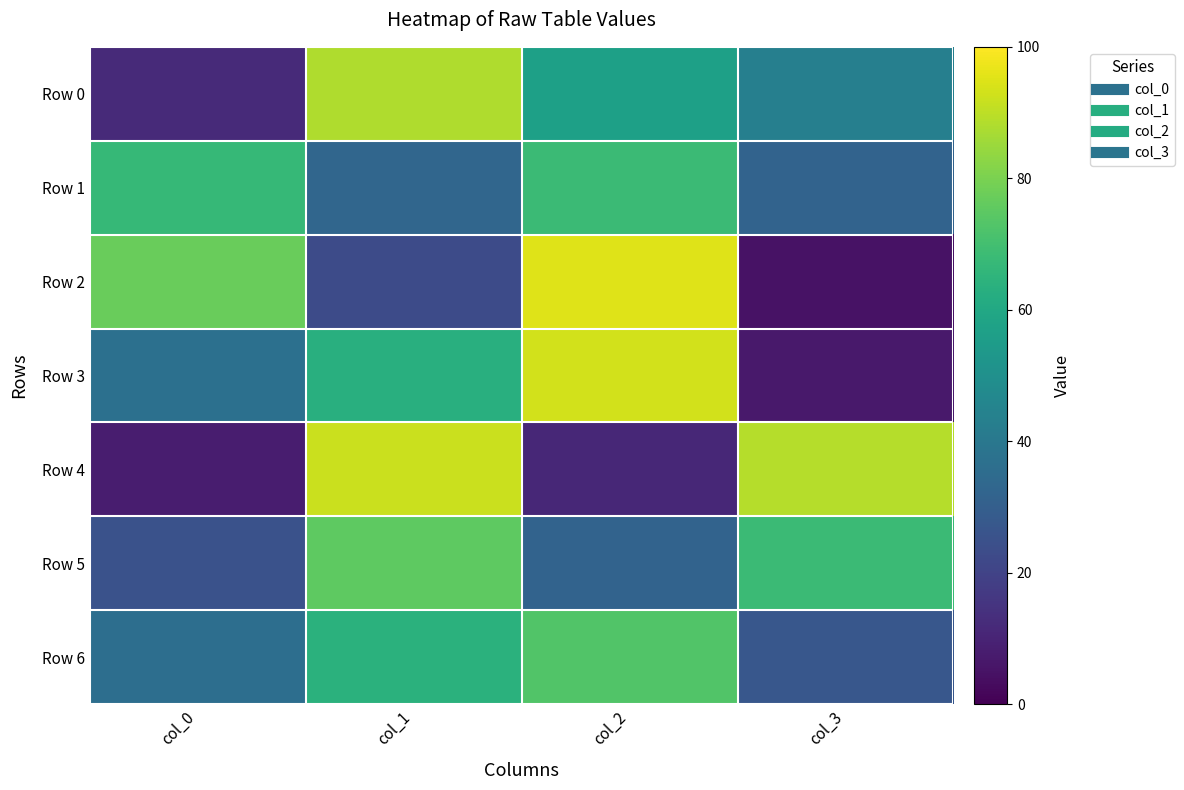

At which category is the sum across all series the highest?

col_1